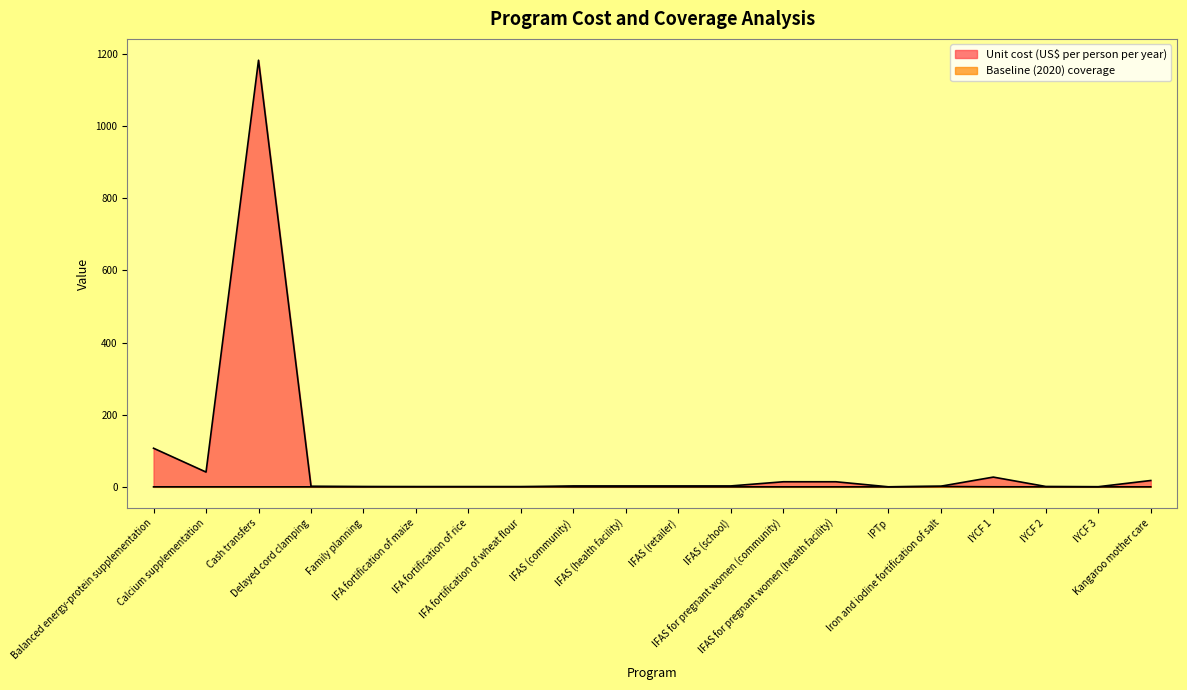

Is it true that Unit cost (US$ per person per year) equals 1.5 at Family planning?

False